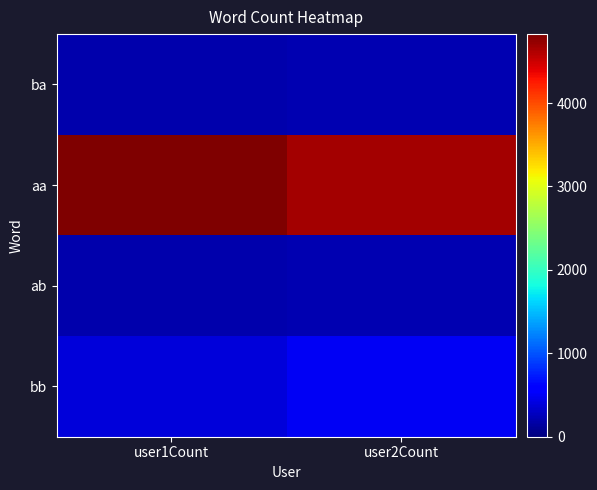

At which category does the chart reach its minimum across all series?

user1Count